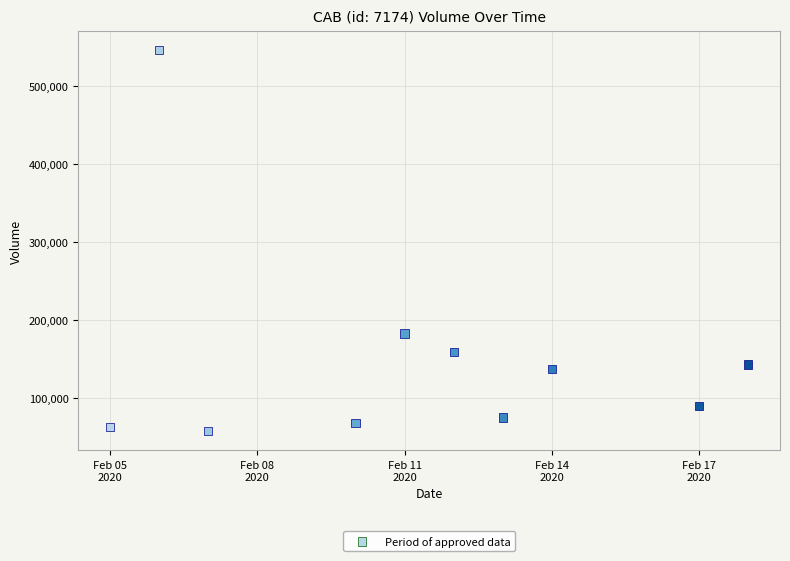

What is the range of Y values (max minus min)?

489600